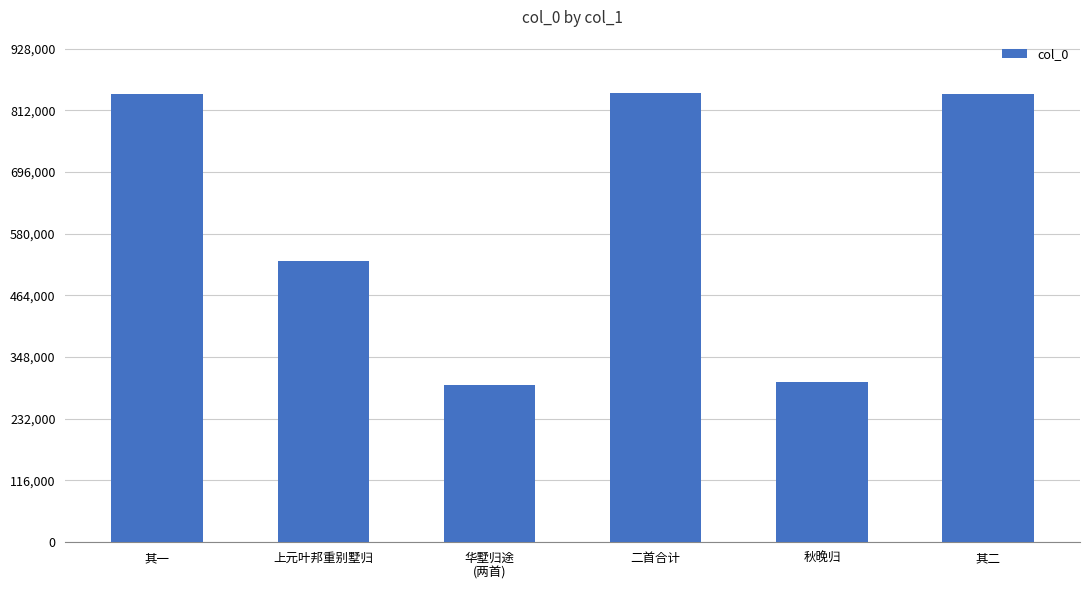

Which has a higher value, 其二 or 上元叶邦重别墅归?

其二